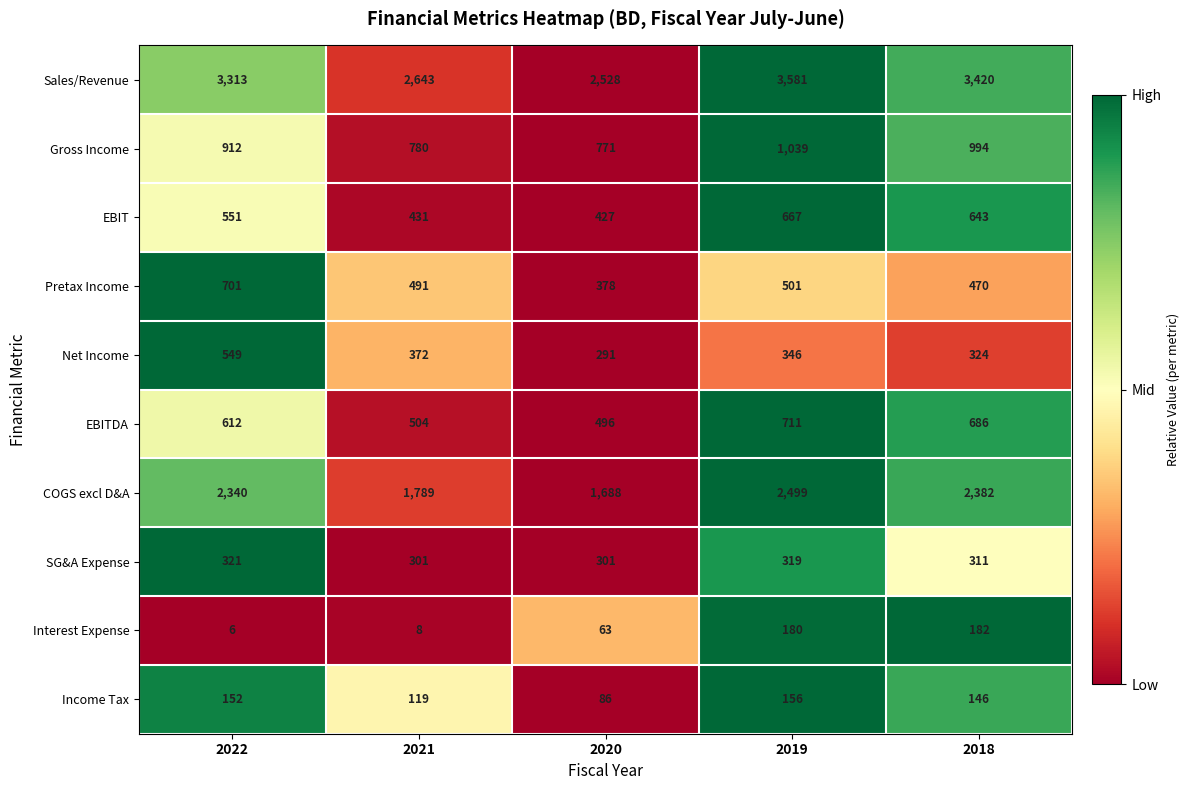

The value of Pretax Income at 2021 is 878. True or false?

False